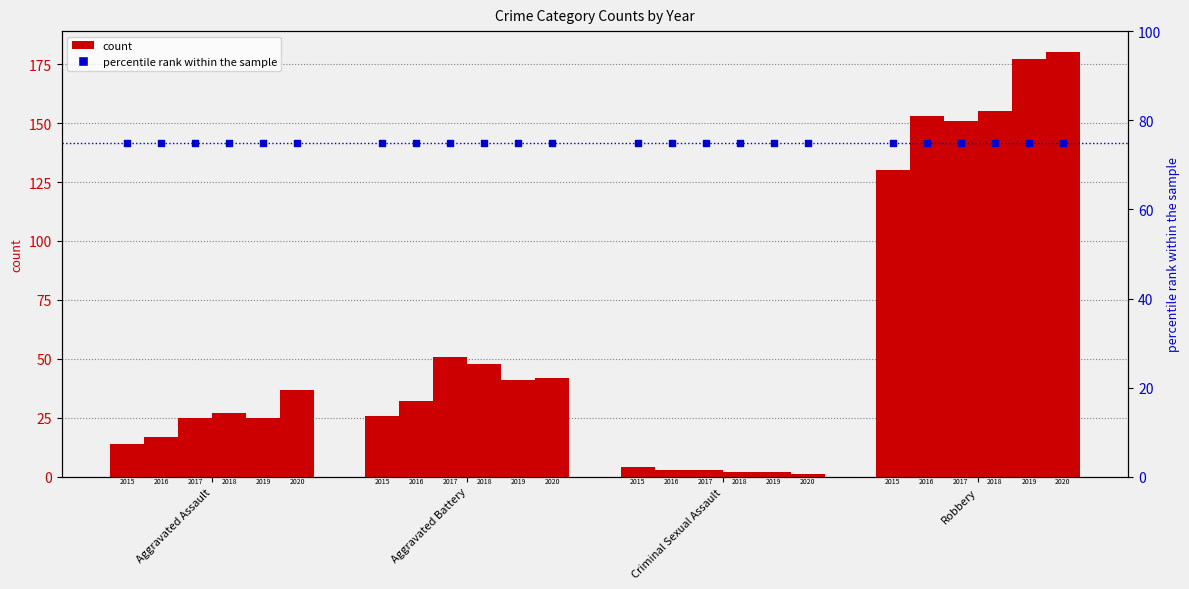

Is the value of 2016 at Aggravated Assault greater than the value of 2019 at Aggravated Battery?

No